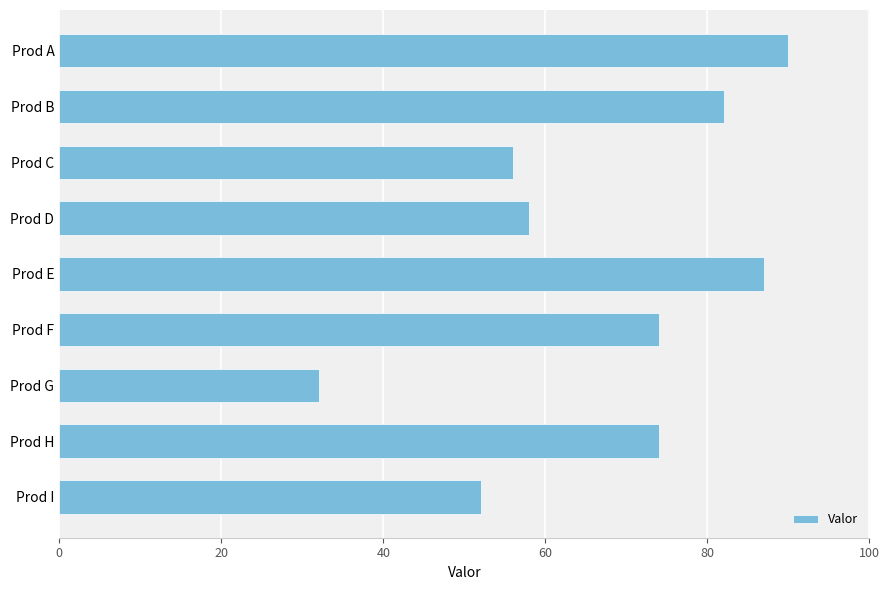

Where is the data nearest to the value 61?

Prod D